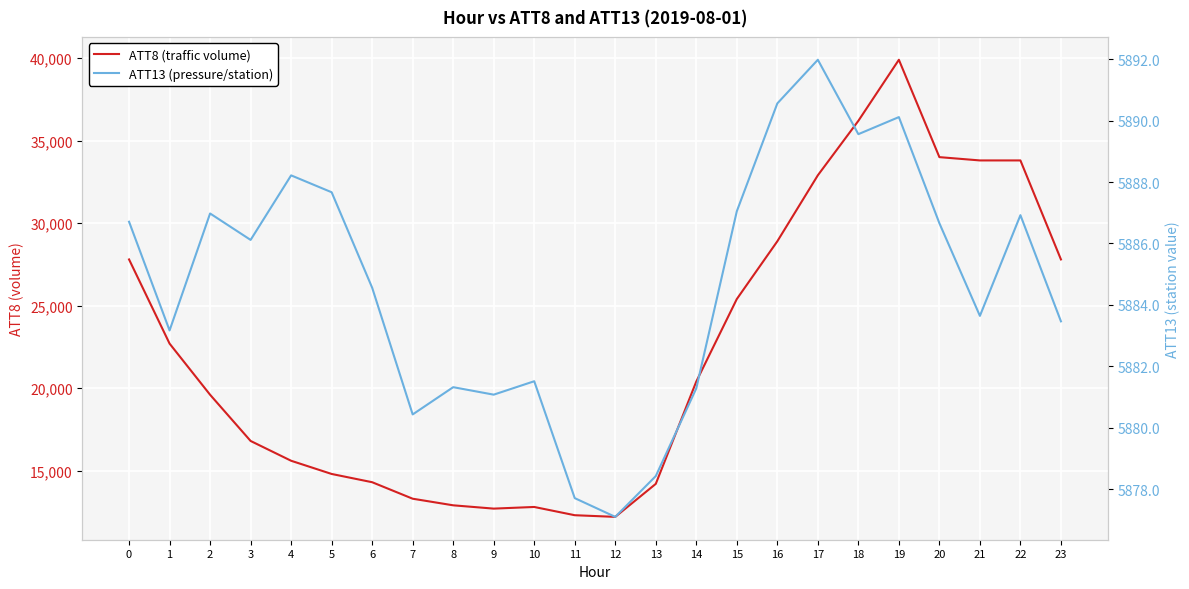

Rank the series by their maximum value, from lowest to highest.

ATT13 (pressure/station), ATT8 (traffic volume)